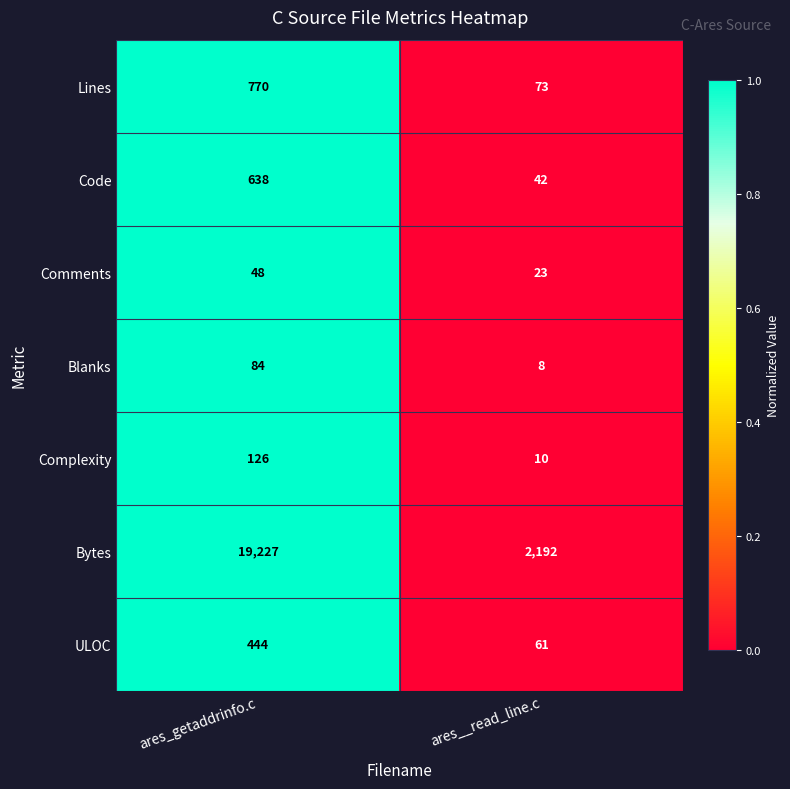

Reading left to right, transcribe all the data shown in this chart.

Lines: 770	73
Code: 638	42
Comments: 48	23
Blanks: 84	8
Complexity: 126	10
Bytes: 19227	2192
ULOC: 444	61